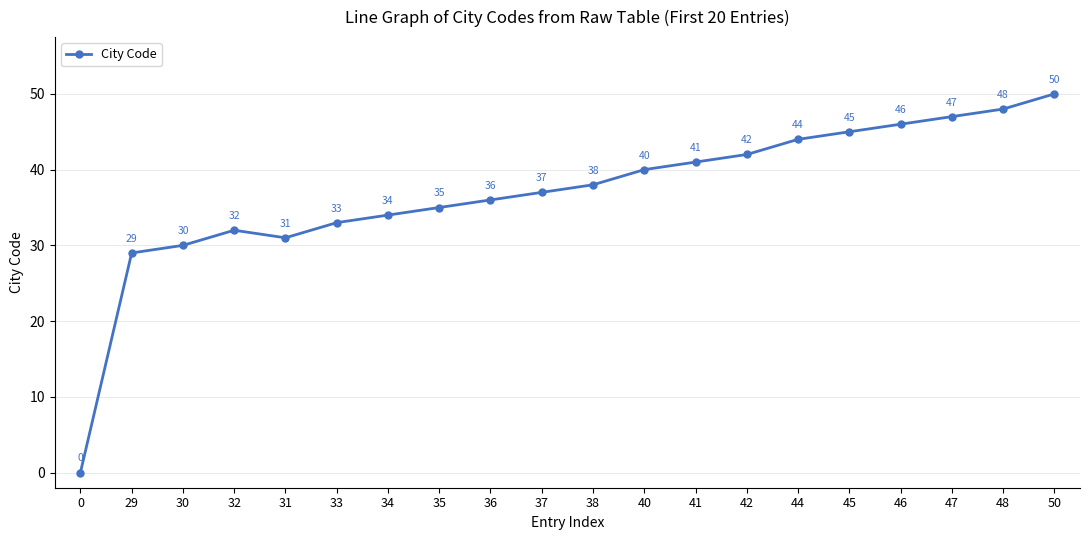

At which label is the value closest to 25?

29